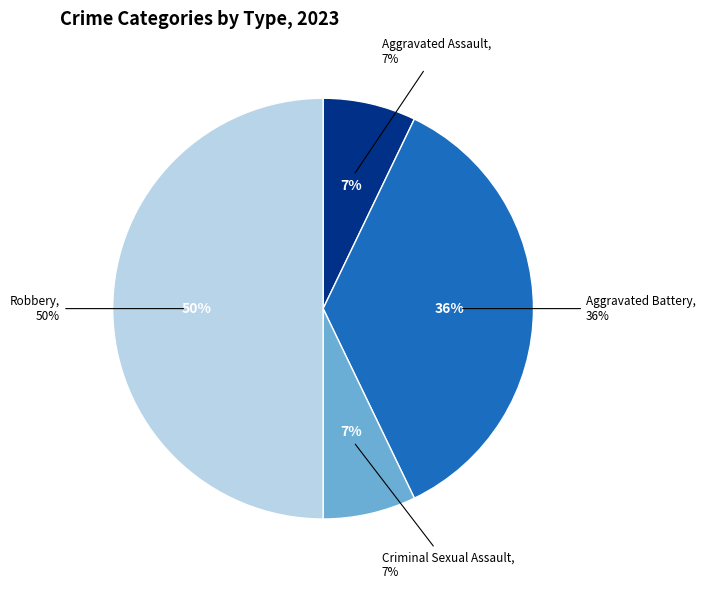

How much of the chart is everything except Aggravated Assault?

92.9%